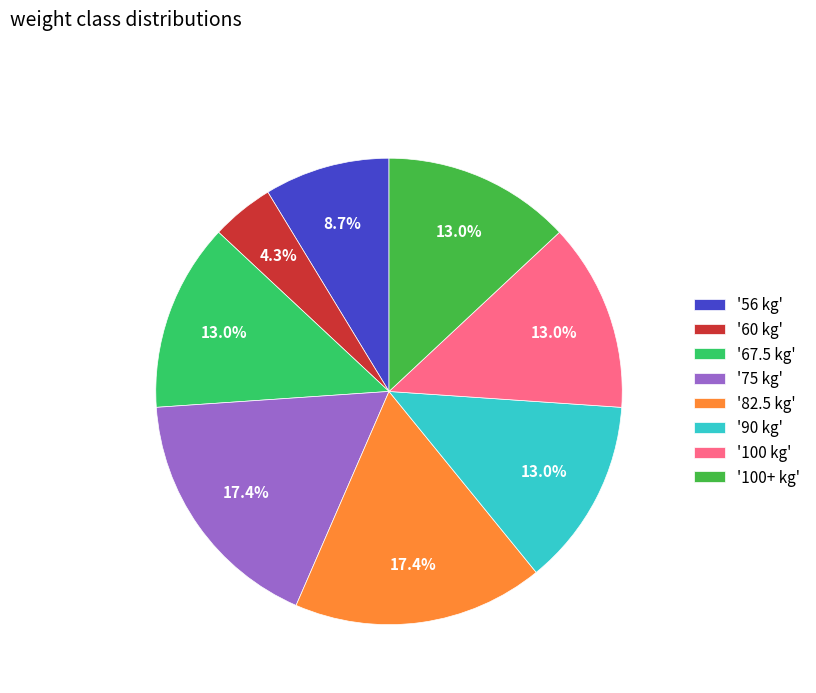

What portion of the pie excludes '82.5 kg'?

82.6%